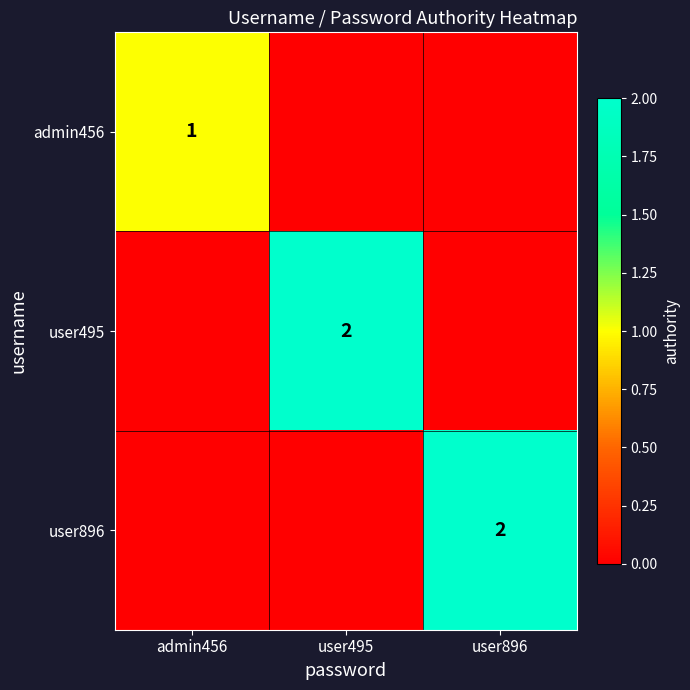

How many categories are shown in the chart?

3